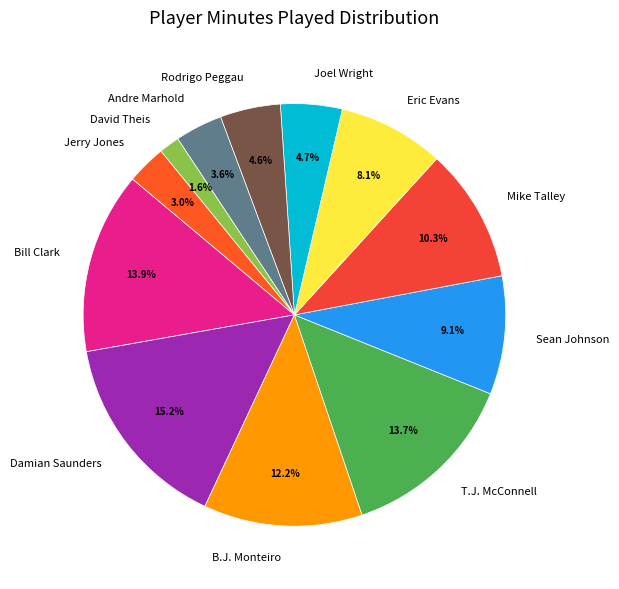

How much of the chart is everything except Sean Johnson?

90.9%